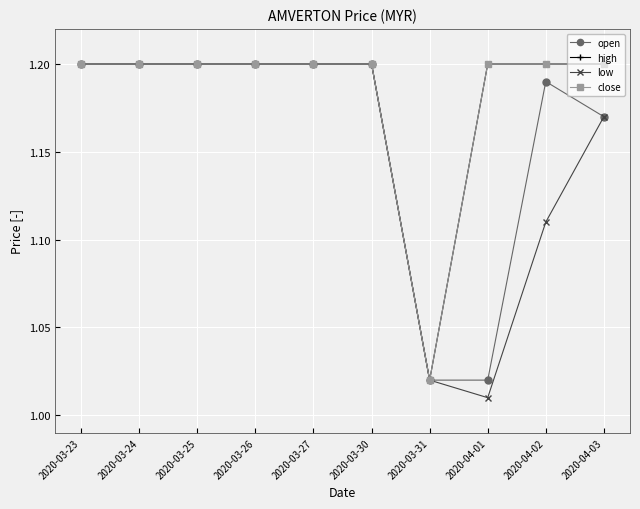

List the series in order of their peak value, lowest first.

open, high, low, close